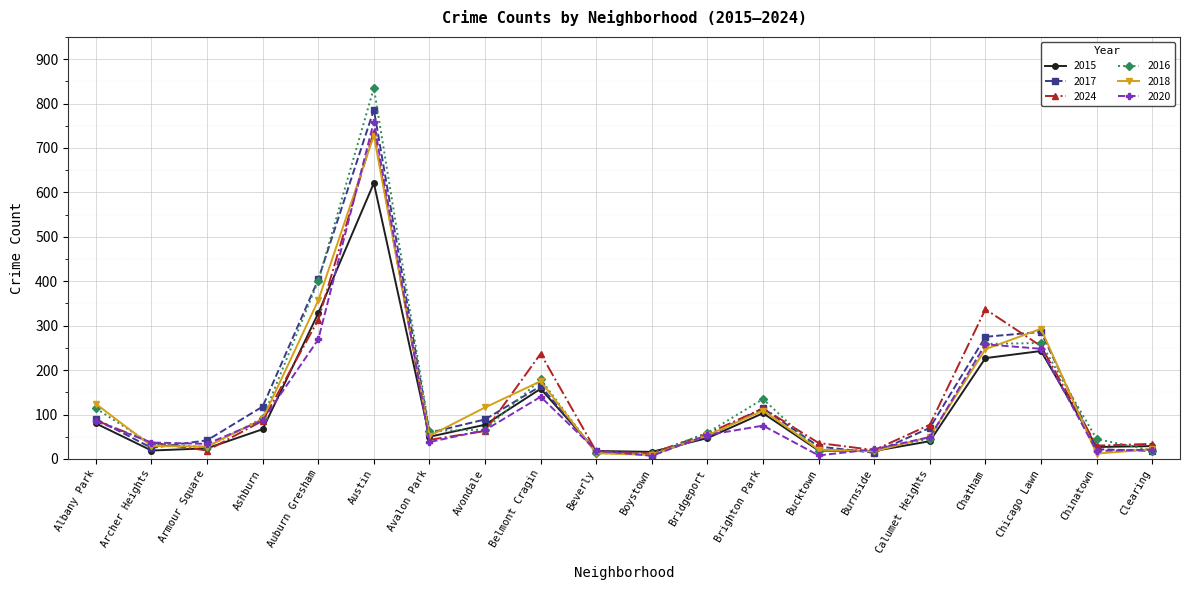

What is the difference between the highest and lowest values at Albany Park?

44